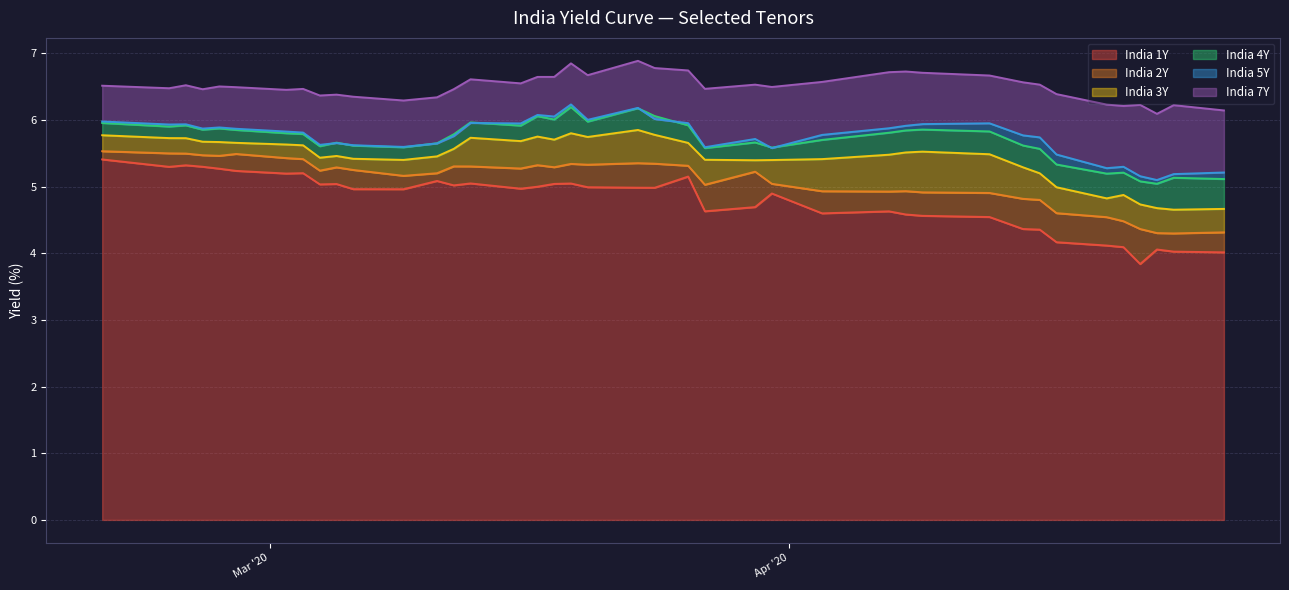

Where is the first local maximum for India 7Y?

2020-02-25